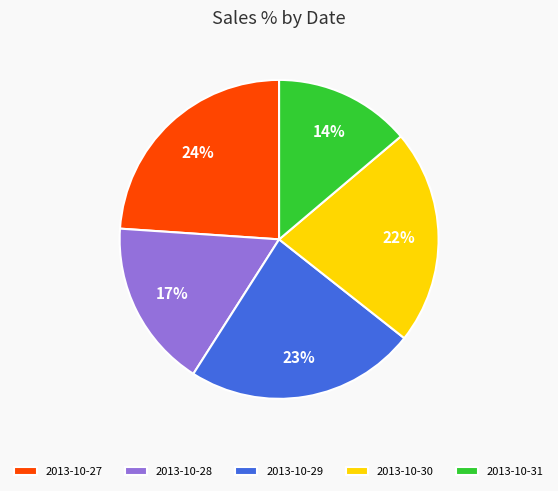

Is there a majority slice in this chart?

No